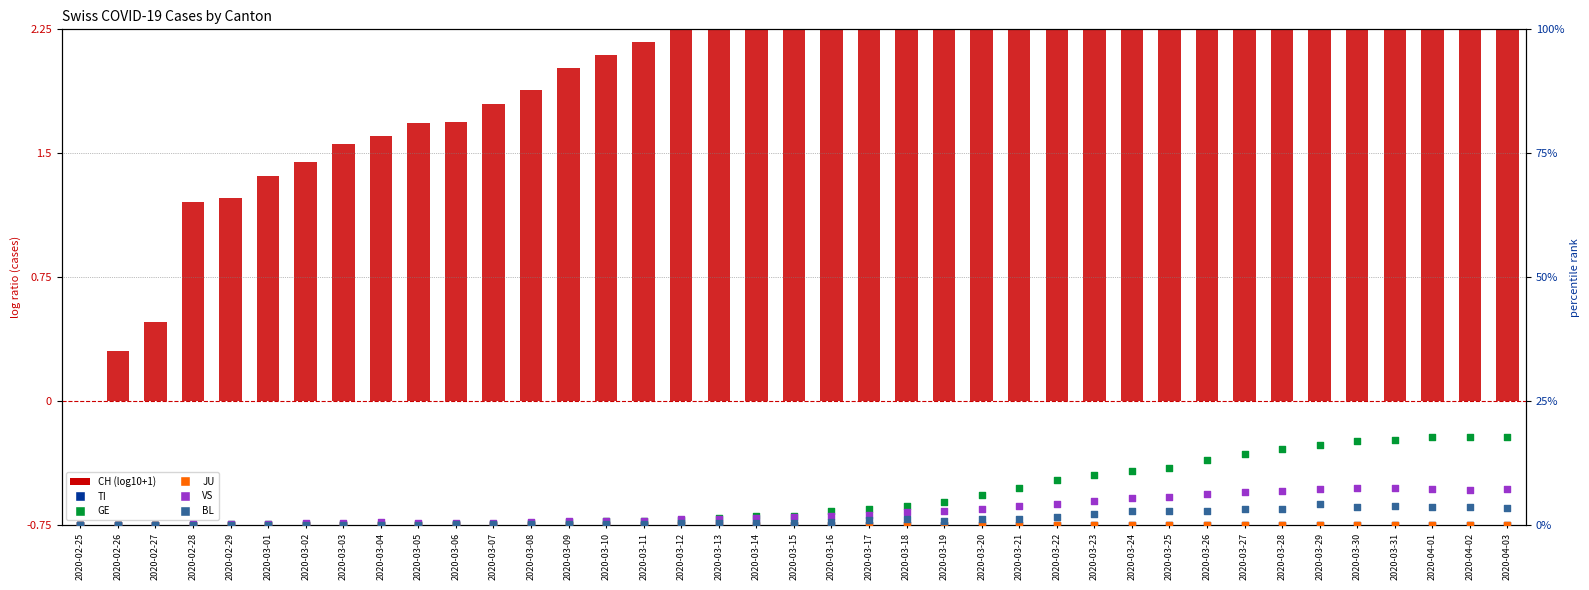

What is the total value across all series at 2020-03-17?

9.1